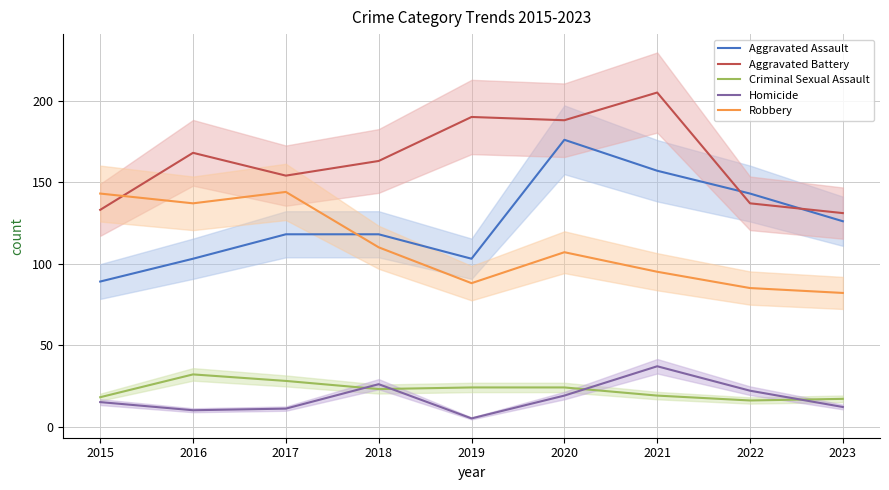

What are all the series names shown in the legend?

Aggravated Assault, Aggravated Battery, Criminal Sexual Assault, Homicide, Robbery